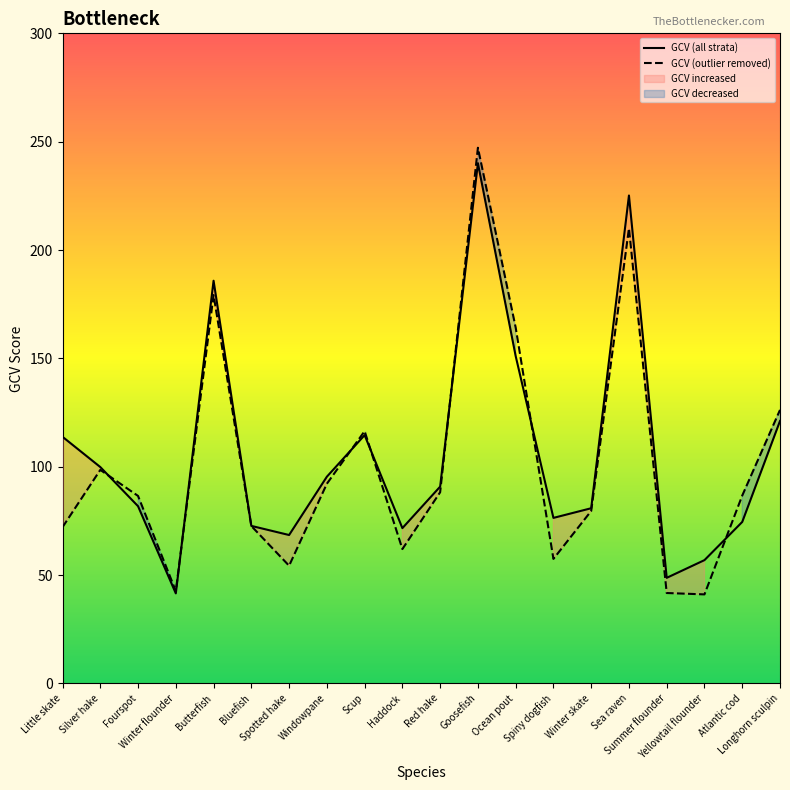

How many data points does each series have?

20